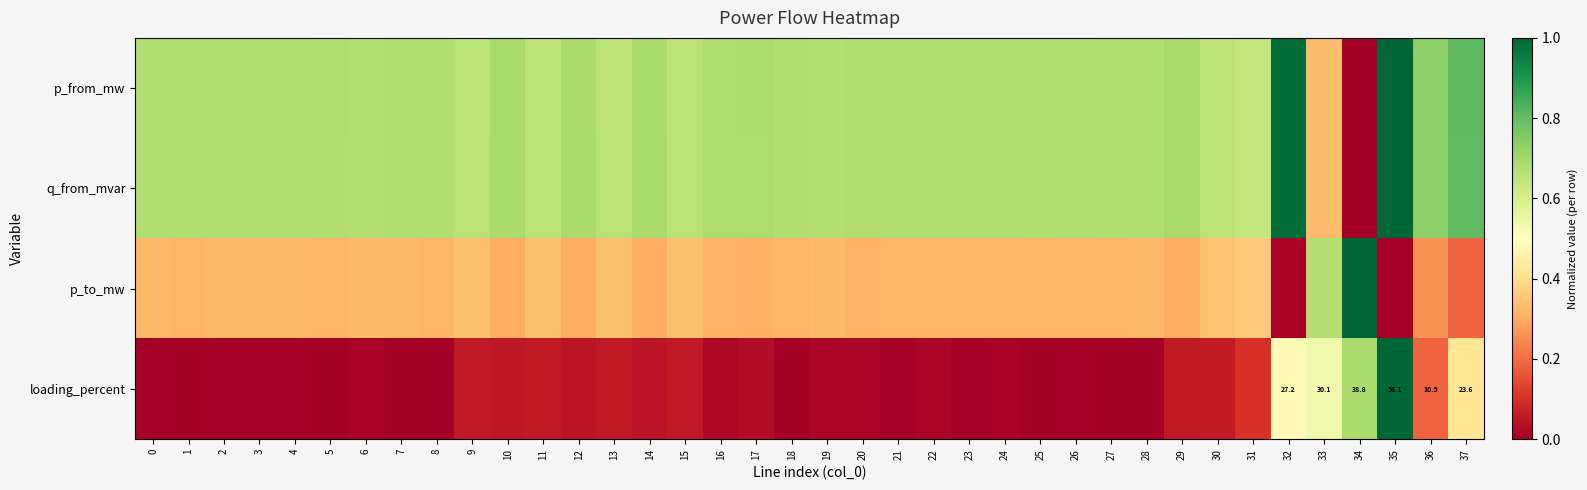

Which label corresponds to the smallest value in the chart?

34